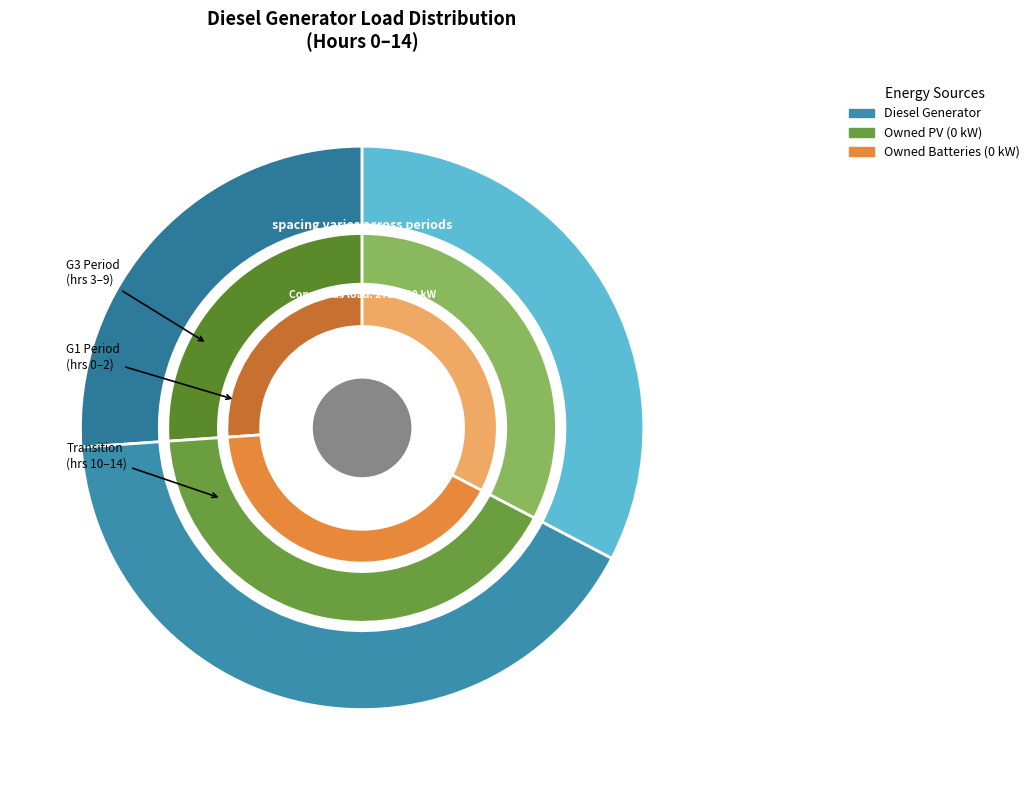

Which slice is the largest?

Diesel Generator